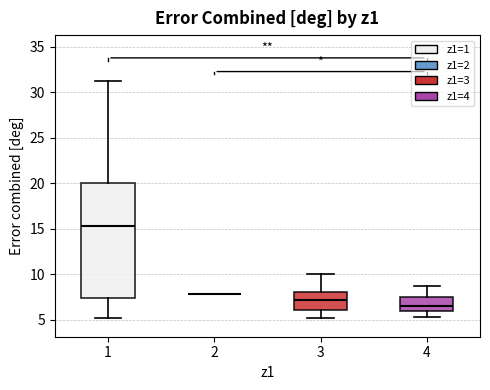

Reading left to right, transcribe this box plot: for each box, give where its median line is, the range the box spans, and where its two whiskers end, as read against the y-axis. The values are not printed on the chart, so give them approximately, as read against the axis.

1: median 15.5, box 7.5 to 20.0, whiskers 5.0 to 31.5
2: box collapsed to a line at 8.0, whiskers 8.0 to 8.0
3: median 7.0, box 6.0 to 8.0, whiskers 5.0 to 10.0
4: median 6.5, box 6.0 to 7.5, whiskers 5.5 to 8.5